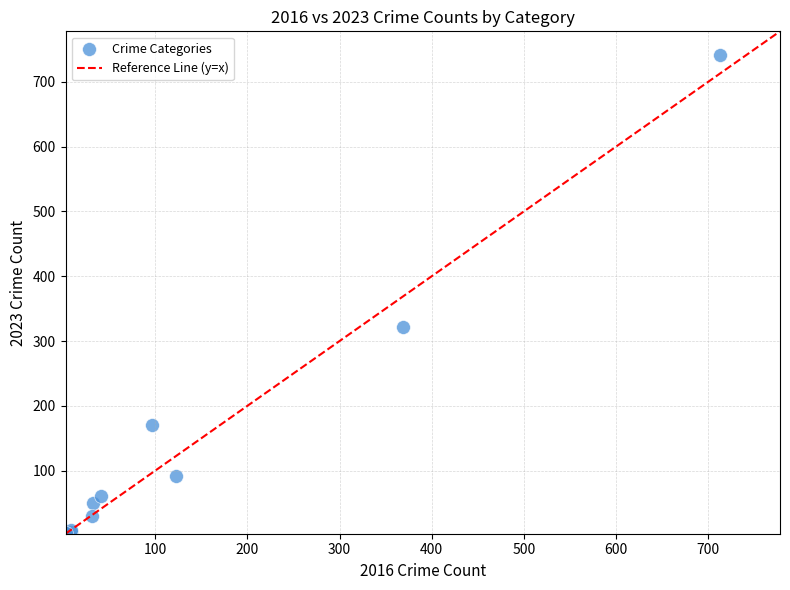

What Y value in the scatter plot is closest to 372?

321